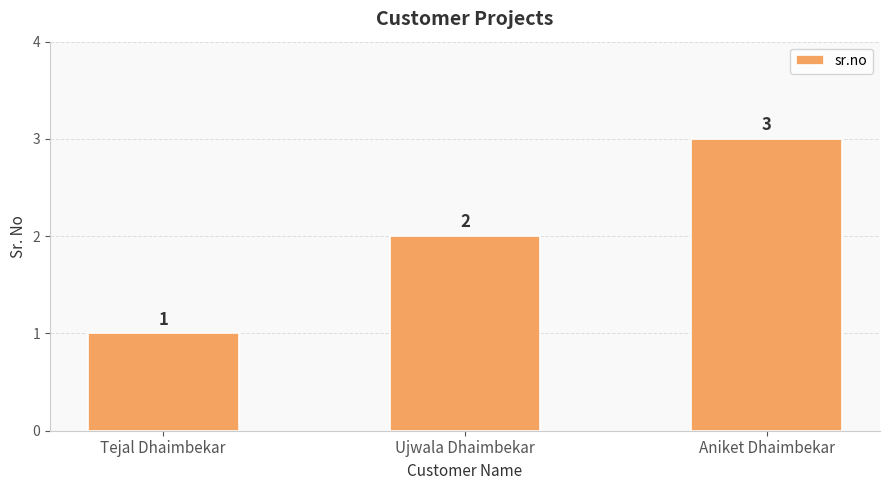

Count the number of data series in this chart.

1